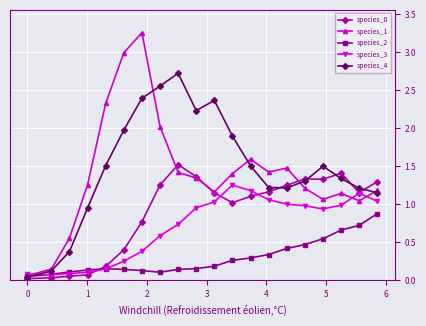

True or false: species_0 and species_3 intersect in this chart.

True